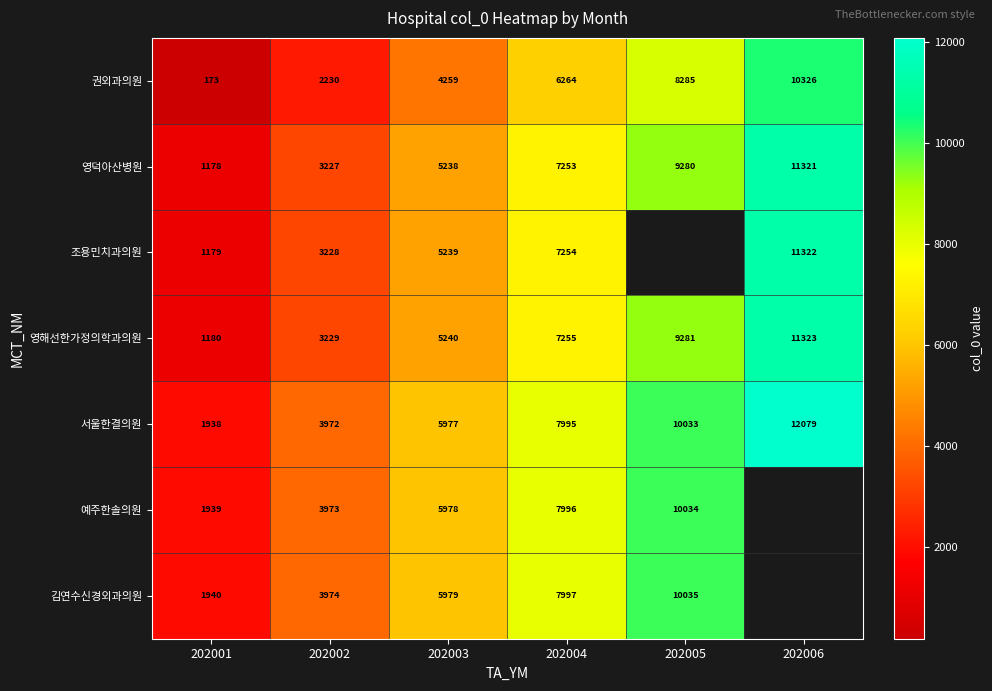

Read the 서울한결의원 value at 202005, to the nearest 10.

10030